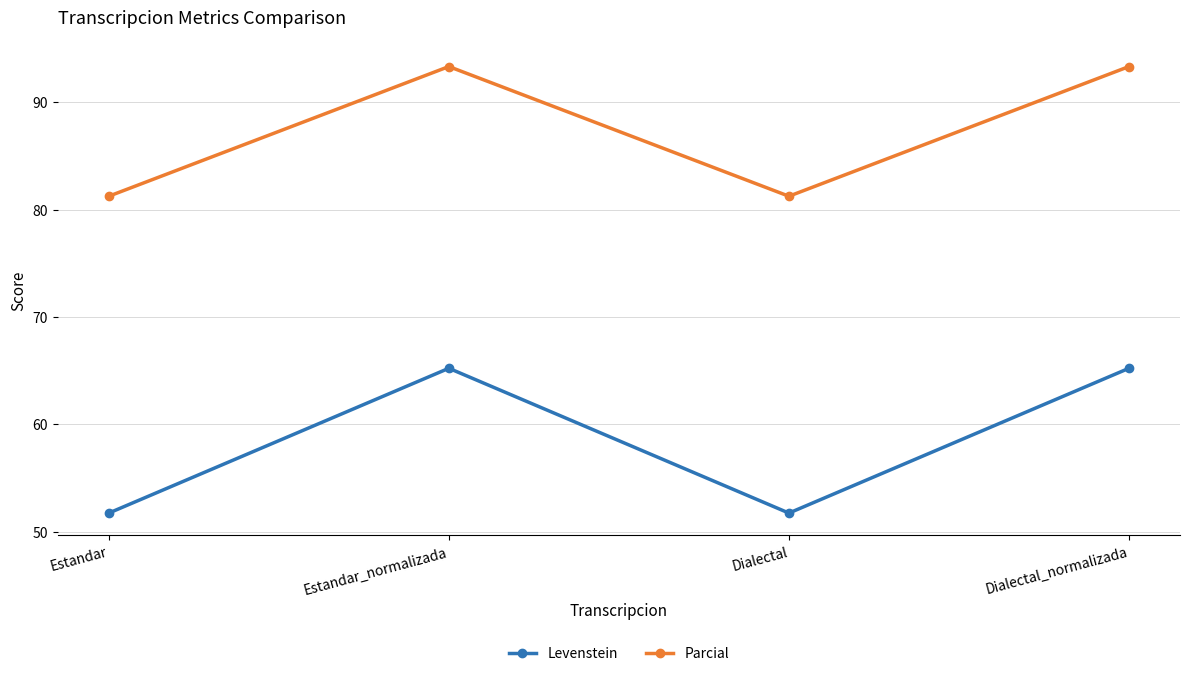

What is the average value of the Parcial series?

87.3